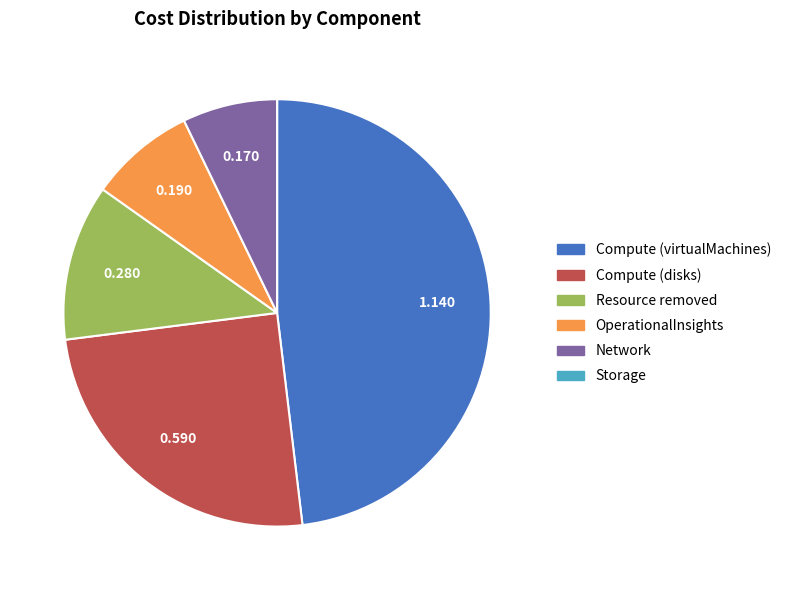

Which has a higher value, Compute (disks) or Resource removed?

Compute (disks)